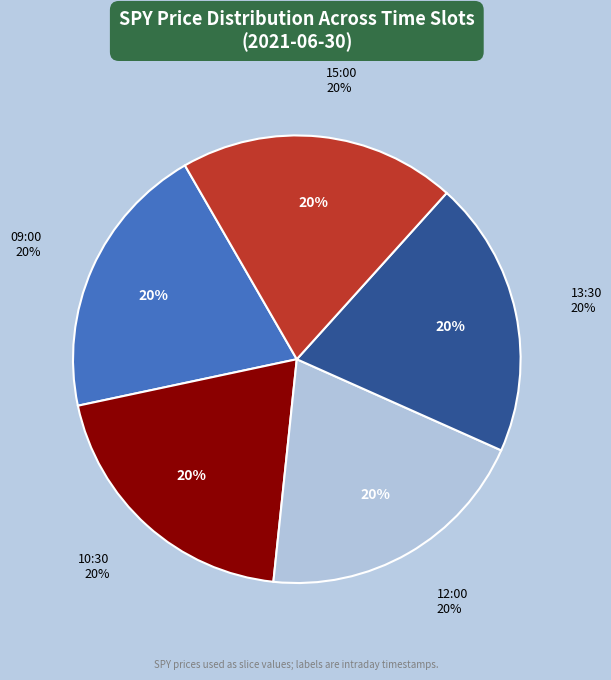

What percentage is the 12:00 slice, to the nearest percent?

20%